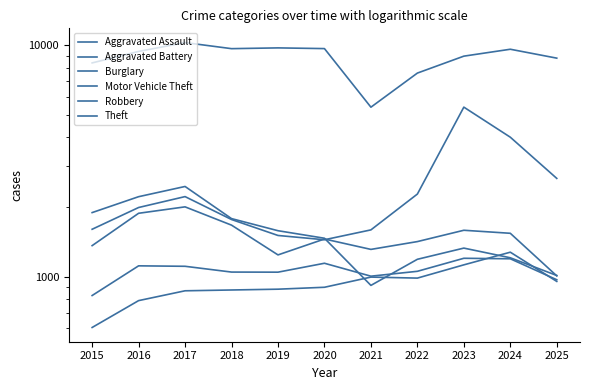

What is the total value across all series at 2025?

15395